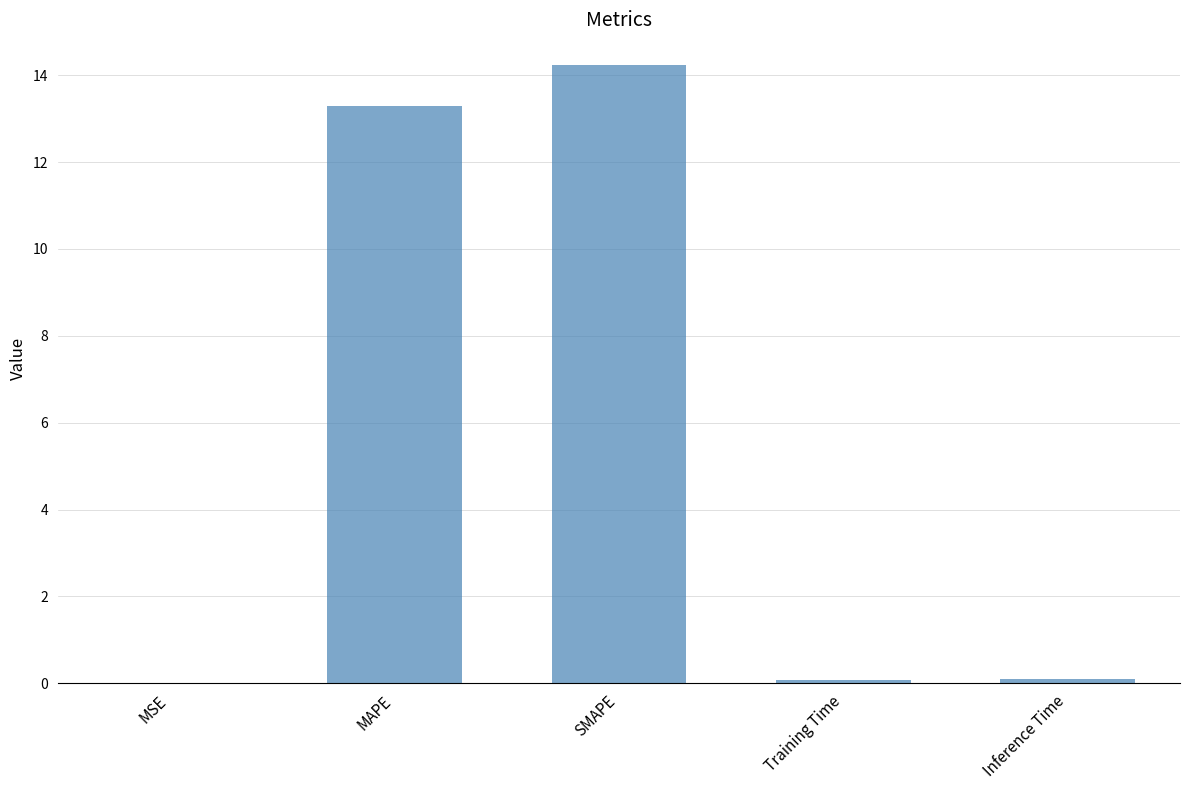

Which has a higher value, Training Time or MAPE?

MAPE